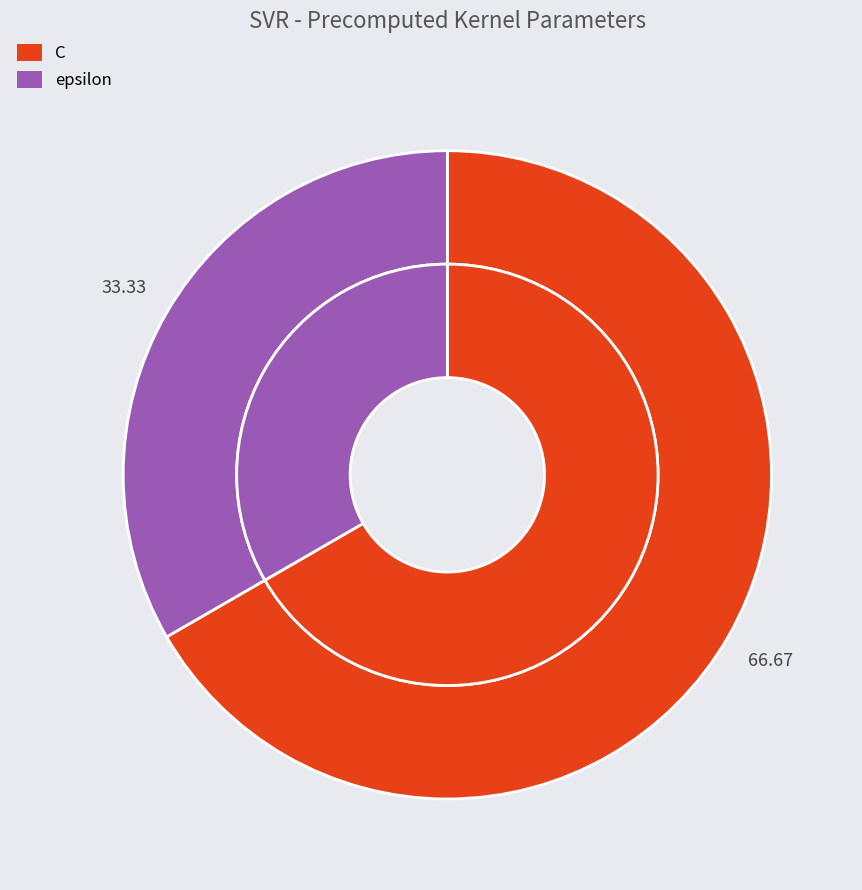

How many slices are in this pie chart?

2